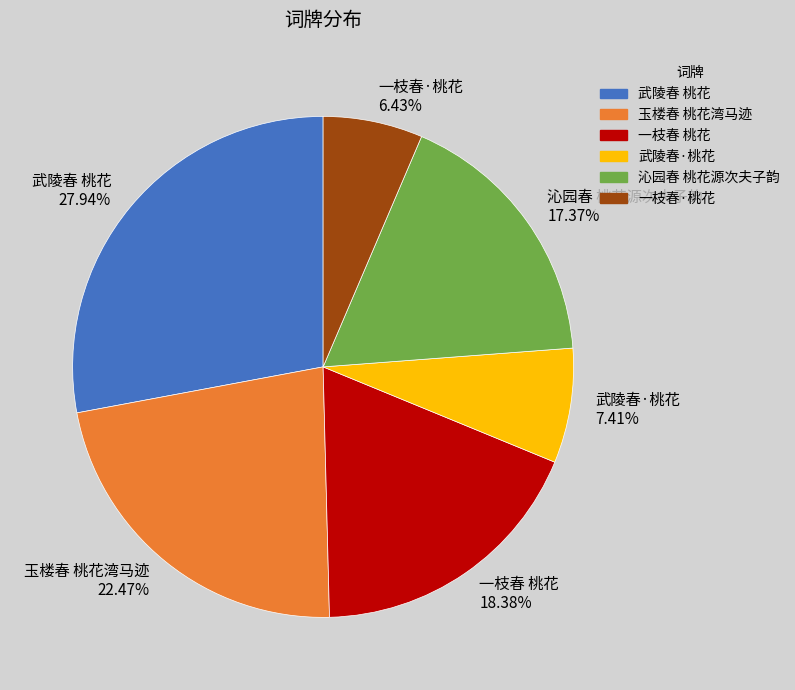

What is the smallest slice in the pie chart?

一枝春·桃花